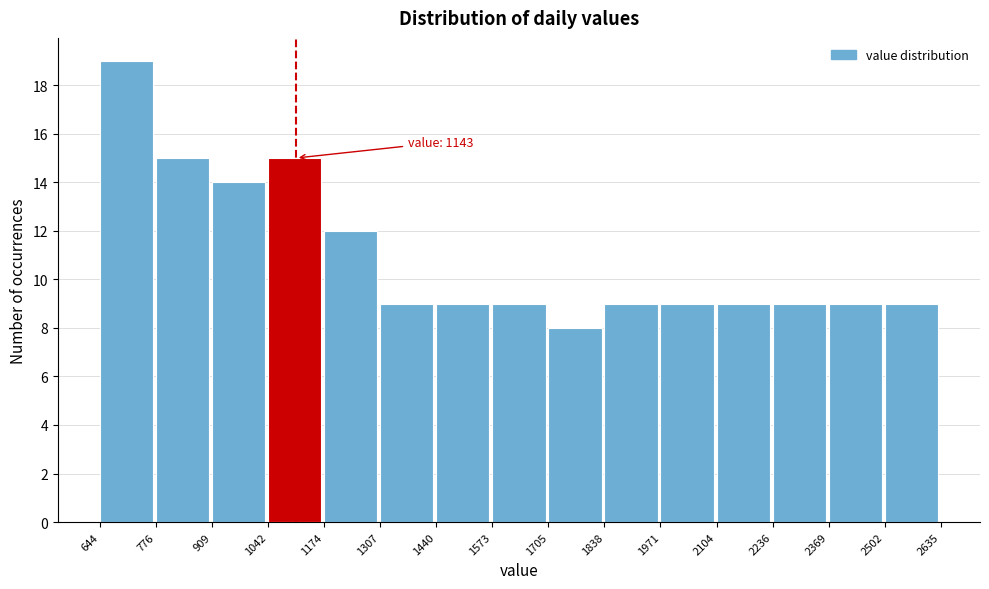

Over which range of the x-axis is the bar tallest?

644 to 776